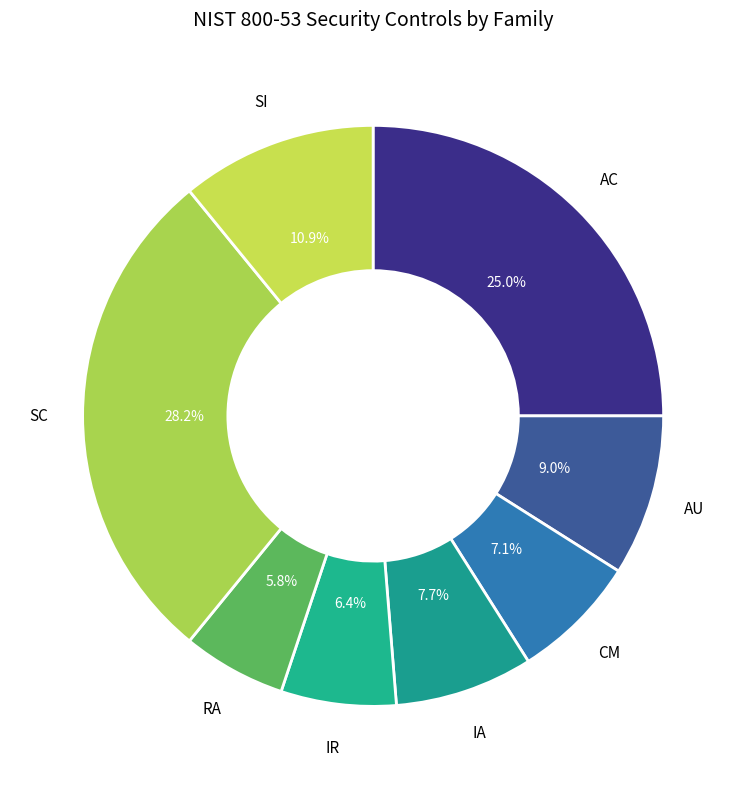

Does RA account for over 50% of the chart?

No